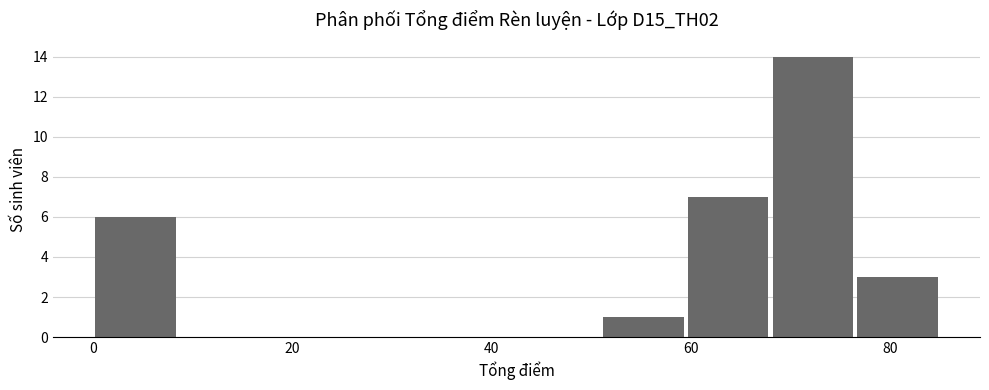

Over which range of the x-axis is the bar tallest?

68.0 to 76.5